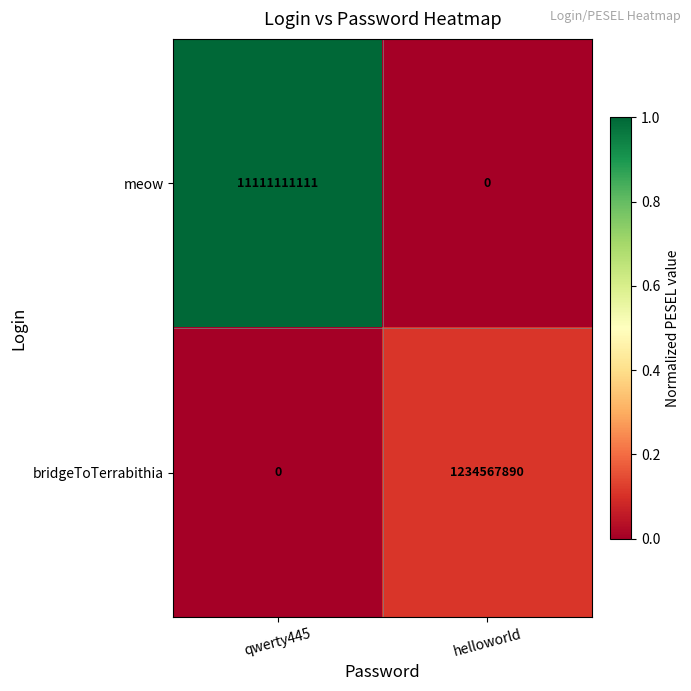

Between qwerty445 and helloworld, which series saw the biggest shift?

meow